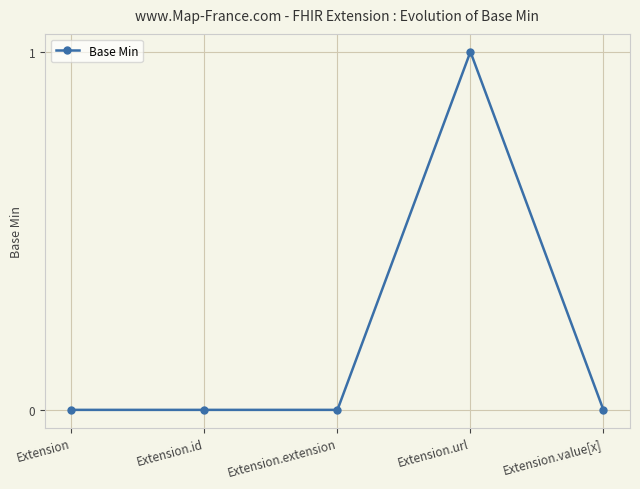

Which category has the highest value across all series?

Extension.url